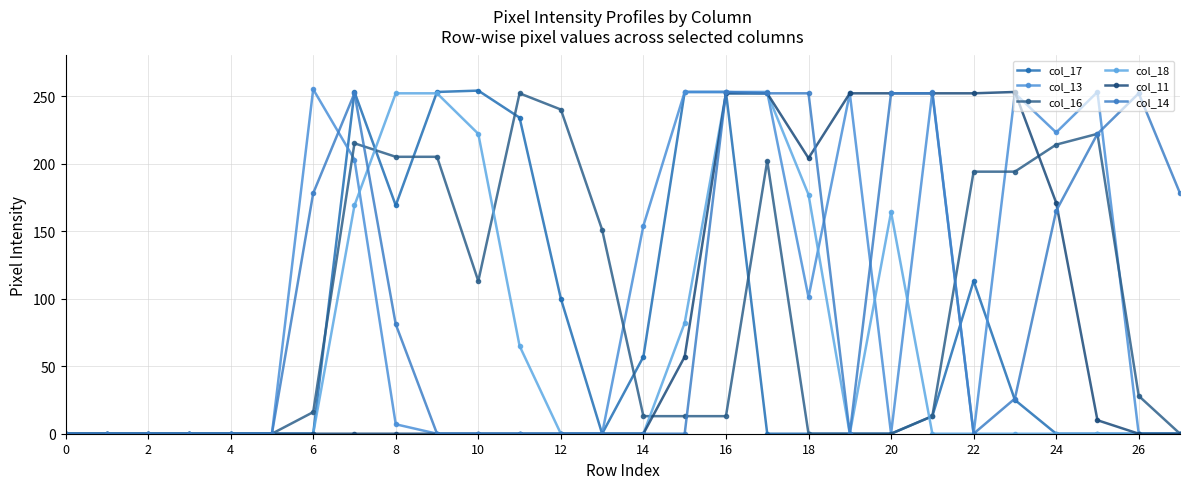

How many lines are shown in the chart?

6